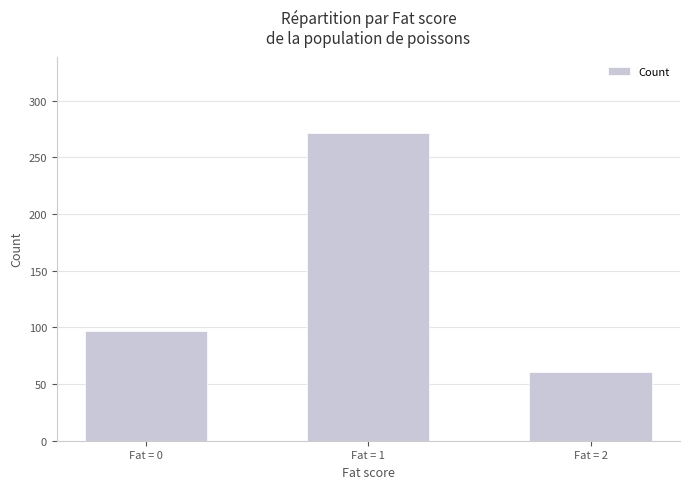

Does the chart contain stacked bars?

No